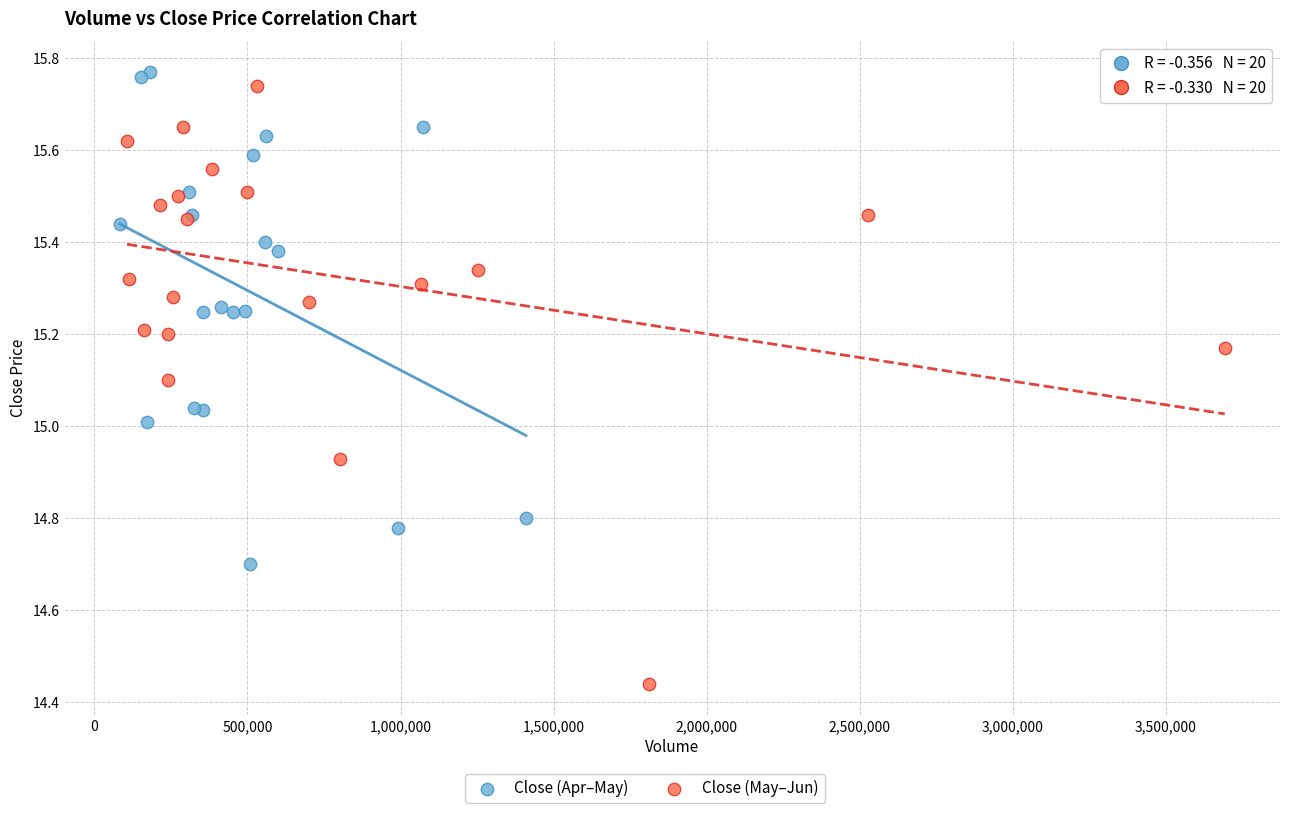

Which series reaches the minimum Y coordinate?

Close (May–Jun)